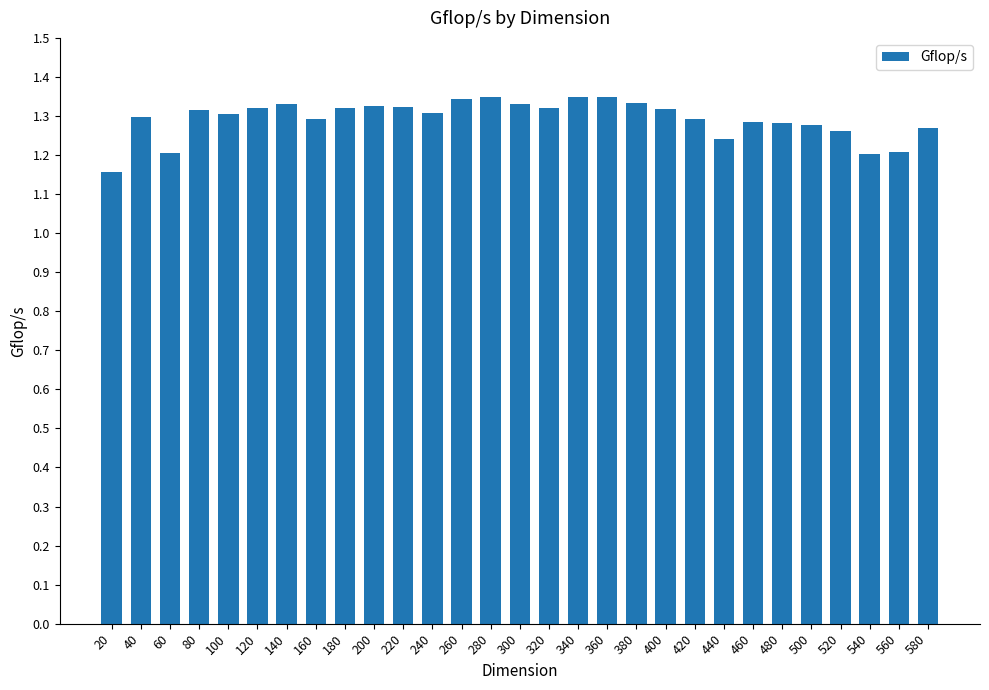

The chart shows a value of 1.3 at 340. True or false?

True